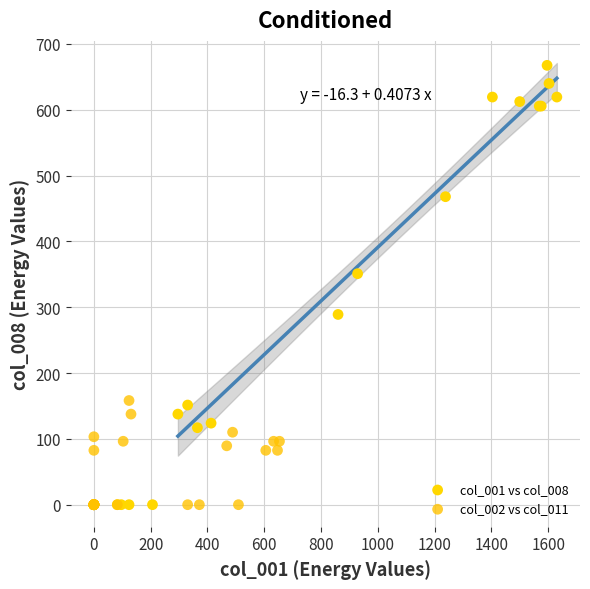

Which series has the largest Y range (max minus min)?

col_001 vs col_008